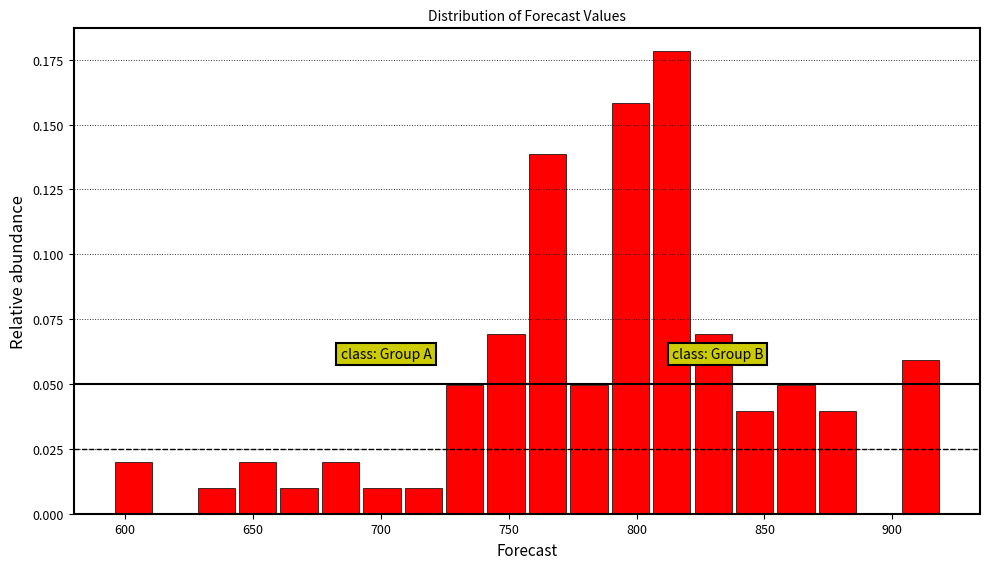

Read against the x-axis, roughly where is the centre of the tallest bar?

815